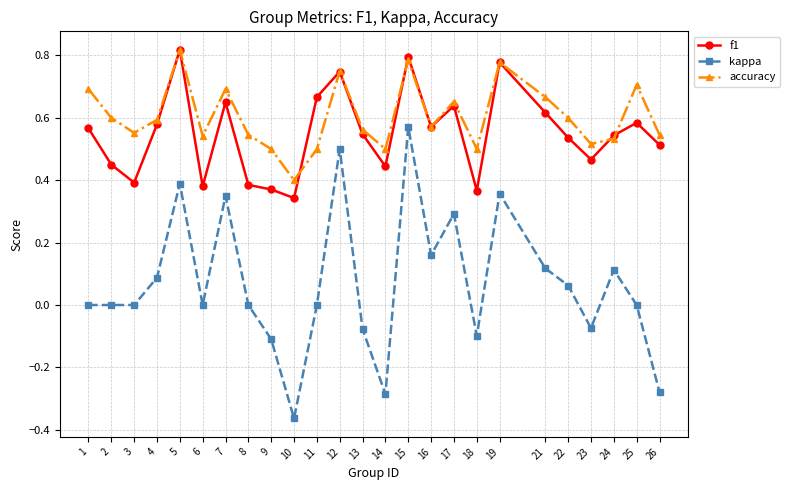

Which series has the largest total across all categories?

accuracy